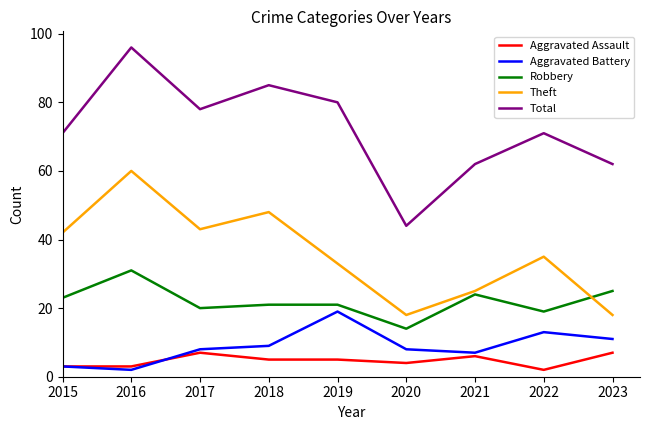

Rank the series at 2020 from lowest to highest value.

Aggravated Assault, Aggravated Battery, Robbery, Theft, Total